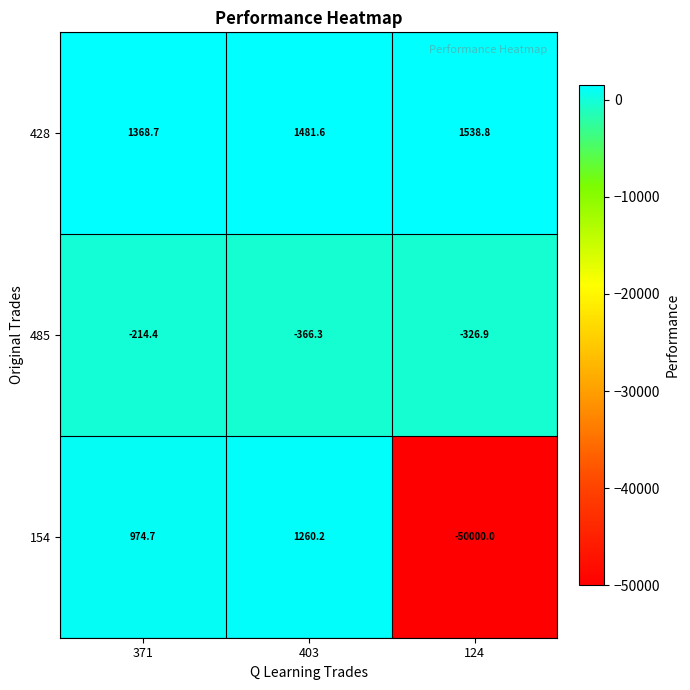

What is the smallest value displayed?

-50000.0